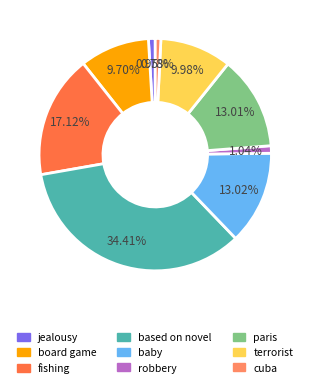

Does baby represent more than half of the total?

No